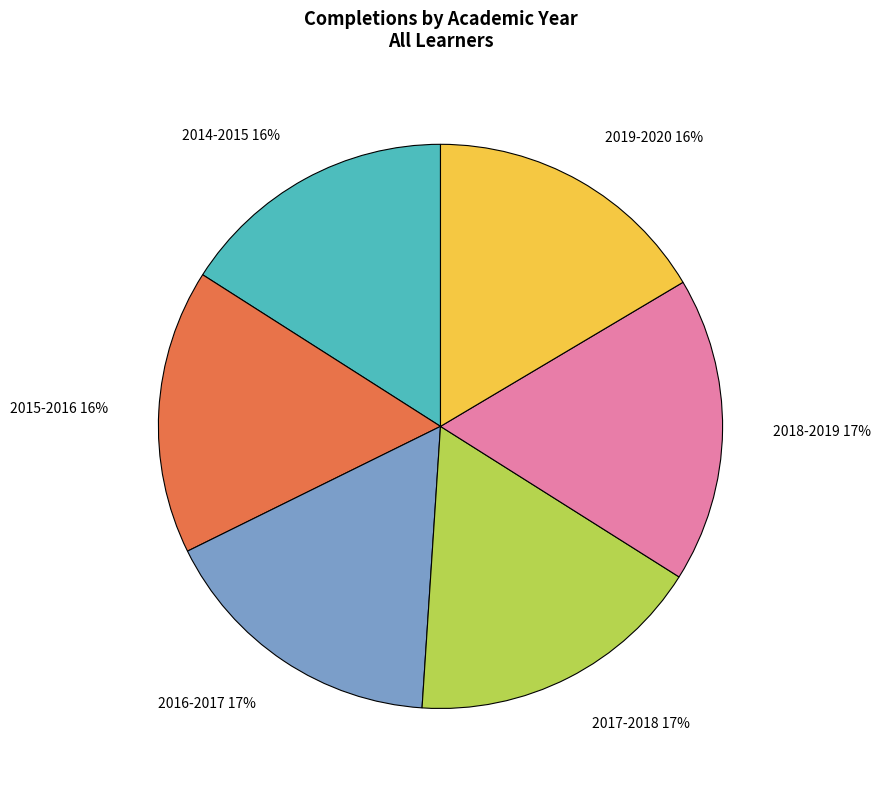

To the nearest percent, what is the average slice percentage?

17%